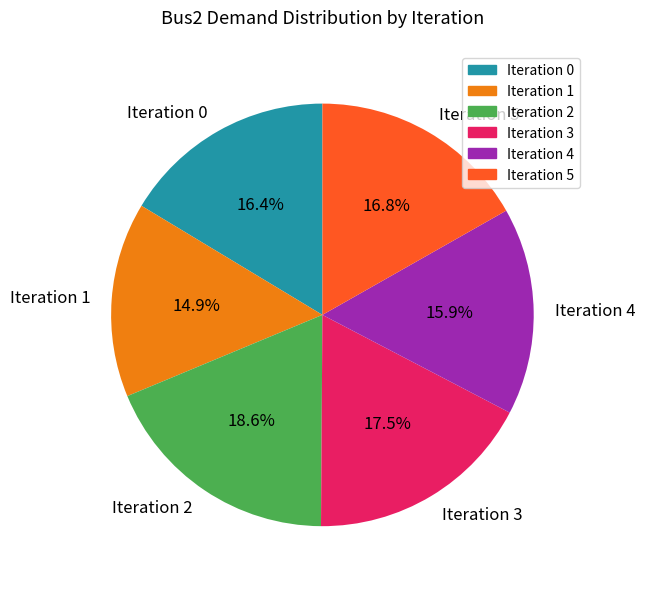

Which has a higher value, Iteration 4 or Iteration 3?

Iteration 3